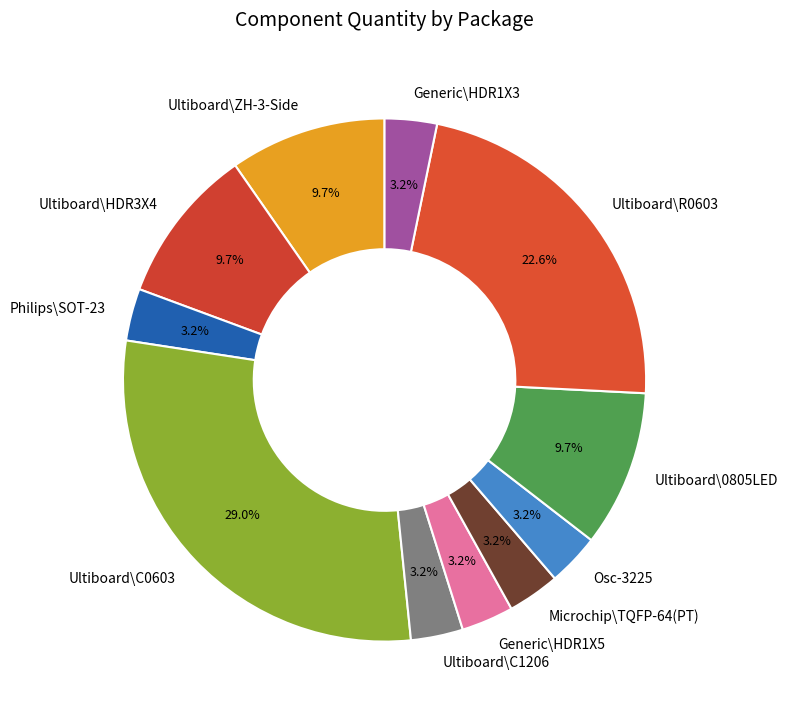

What percentage is the Ultiboard\C1206 slice, to the nearest percent?

3%